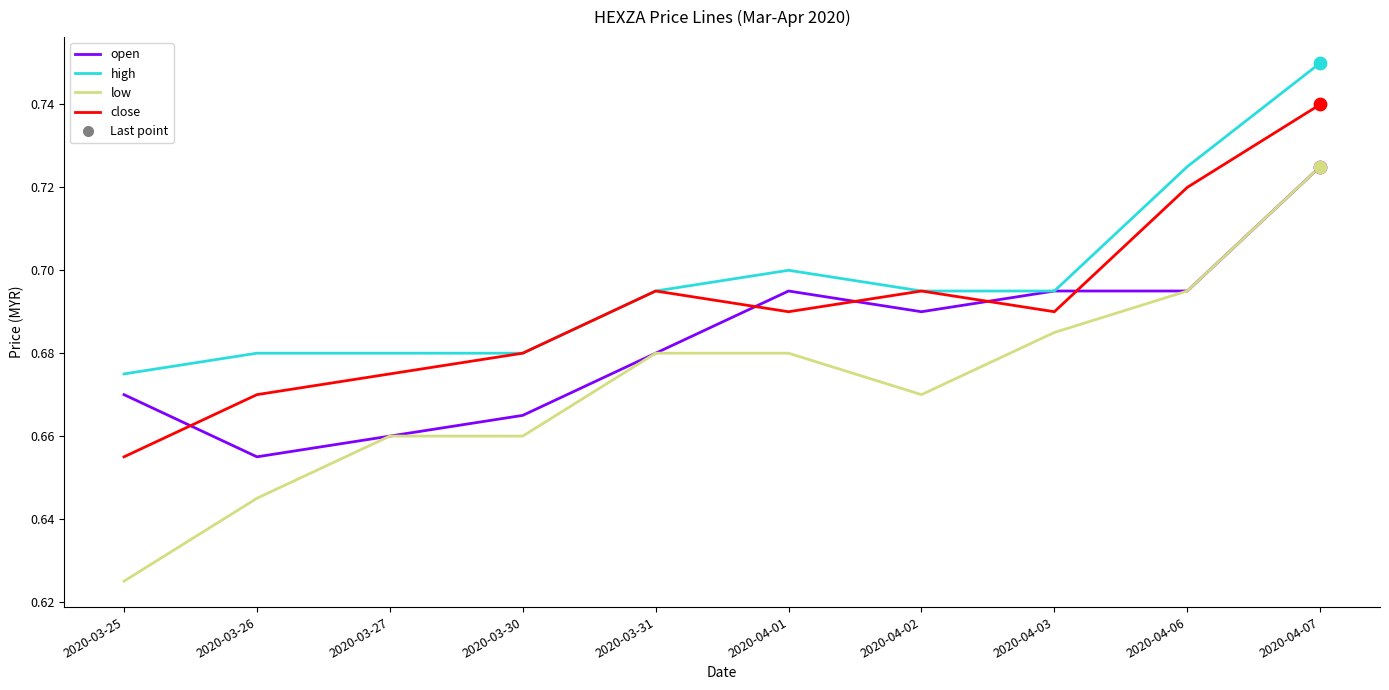

Which series has the largest total across all categories?

high